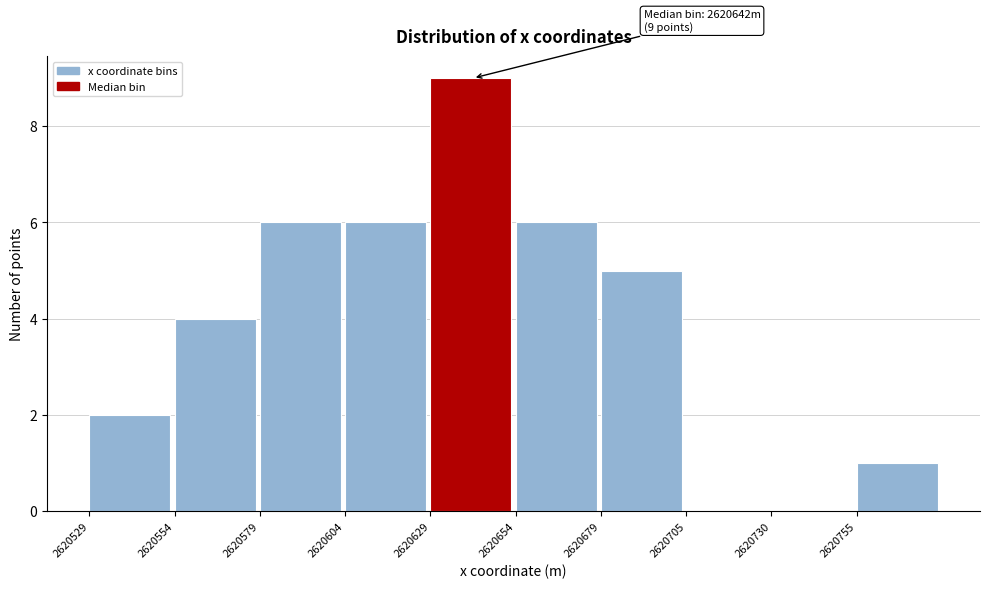

Over which range of the x-axis is the bar tallest?

2620630 to 2620655